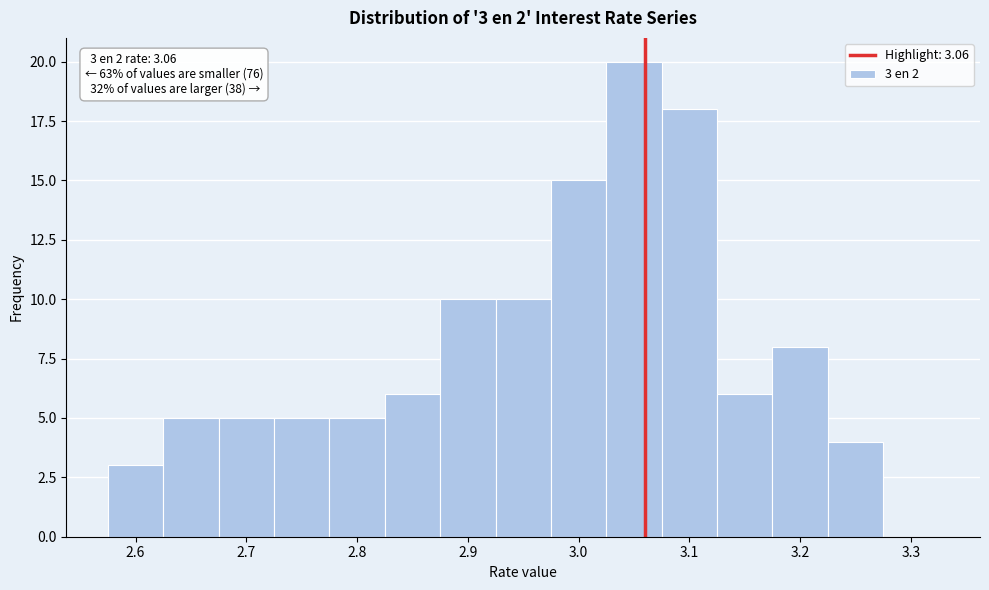

Which range on the x-axis has the tallest bar?

3.025 to 3.075